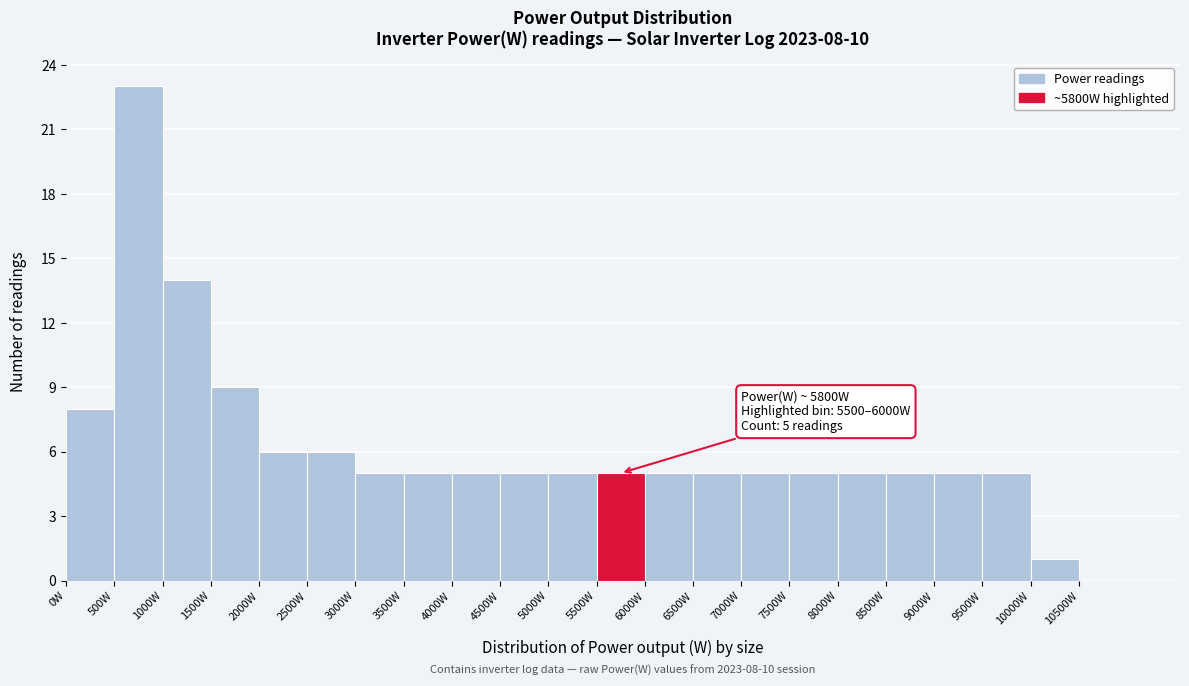

Over which range of the x-axis is the bar tallest?

500 to 1000